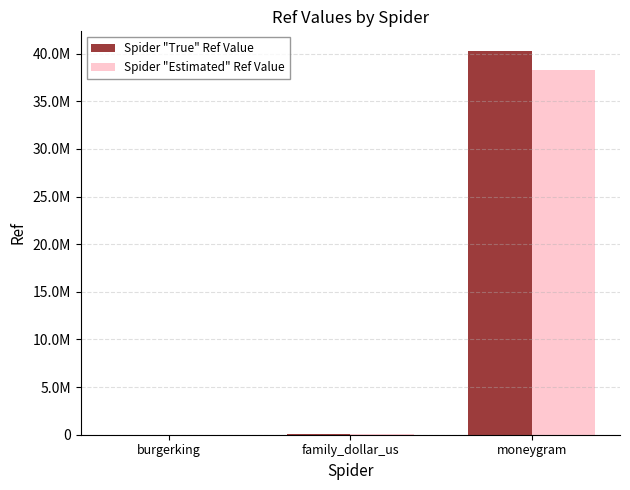

Are the bars horizontal?

No